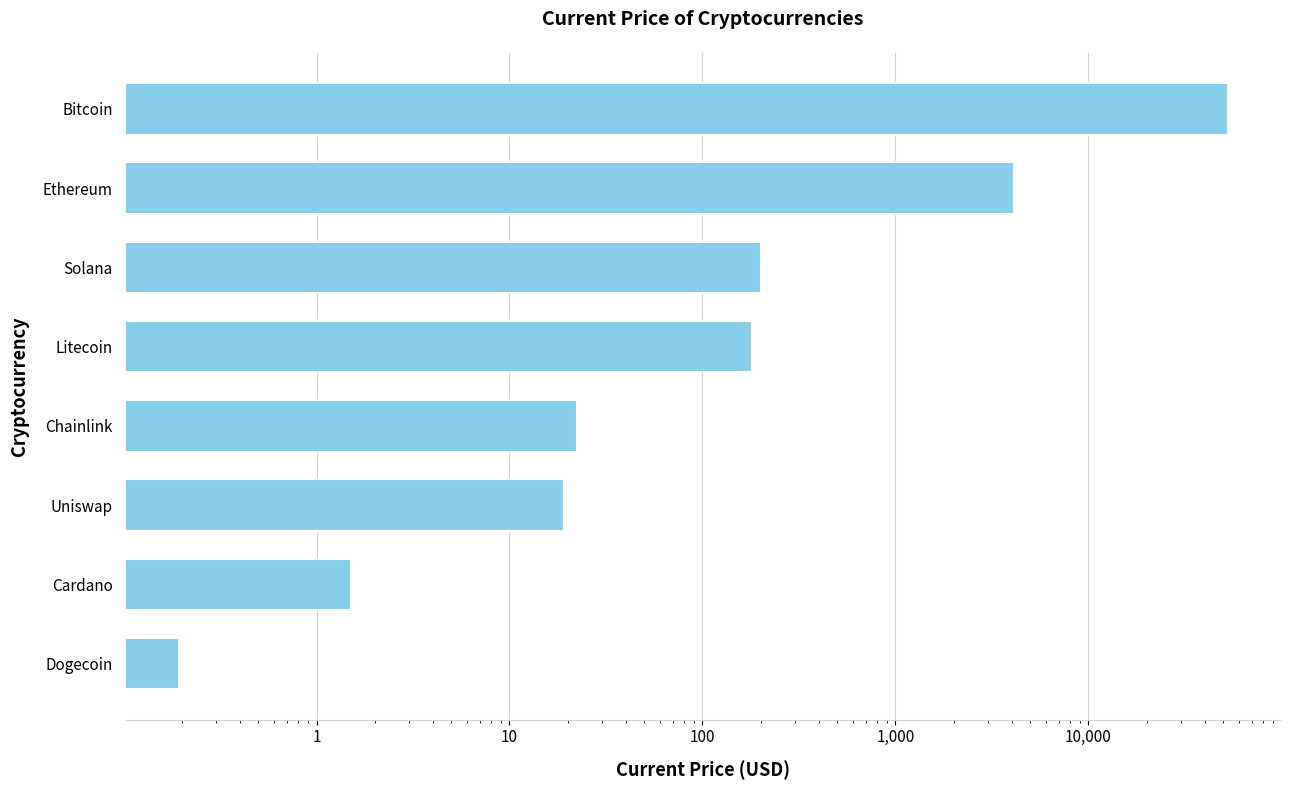

Which has a higher value, Ethereum or Uniswap?

Ethereum